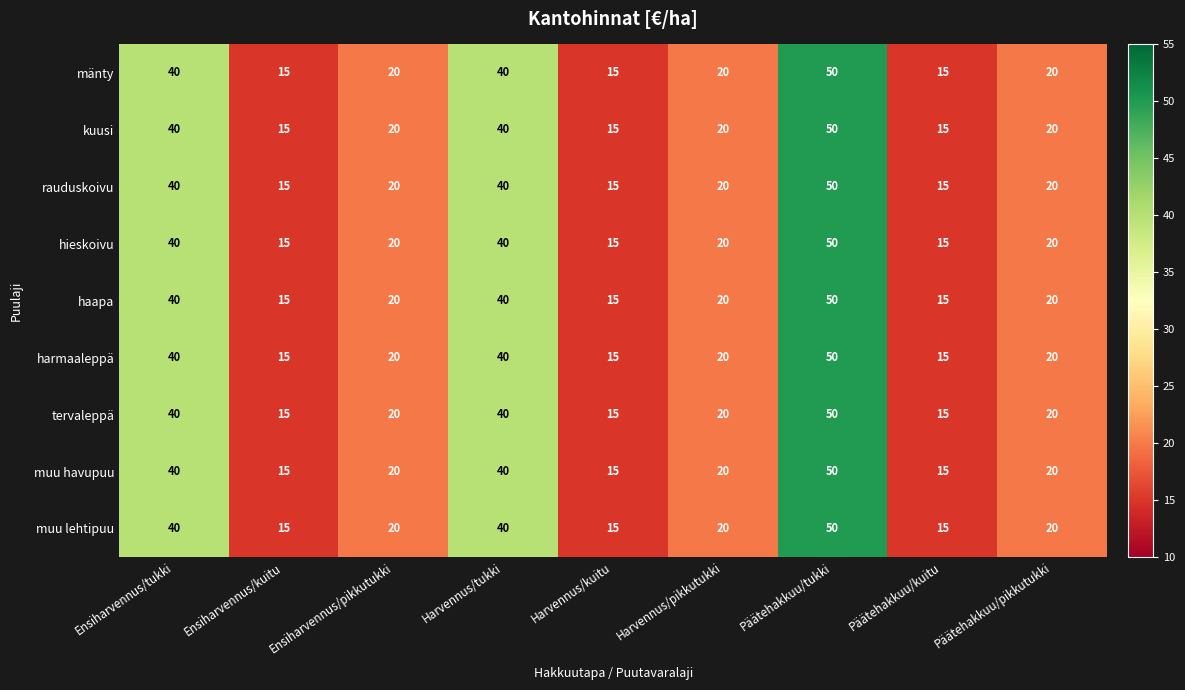

Where does the rauduskoivu series first go above 20?

Ensiharvennus/tukki